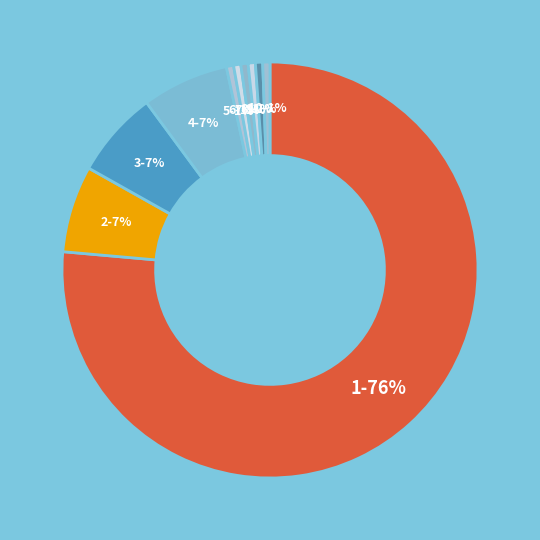

To the nearest percent, what is the average slice percentage?

10%